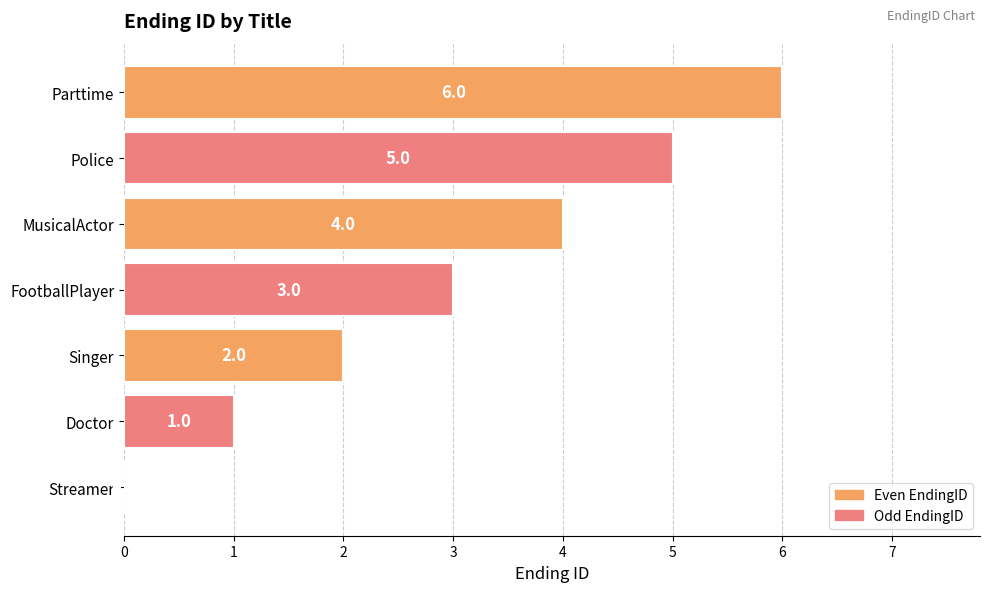

Read the value at Parttime.

6